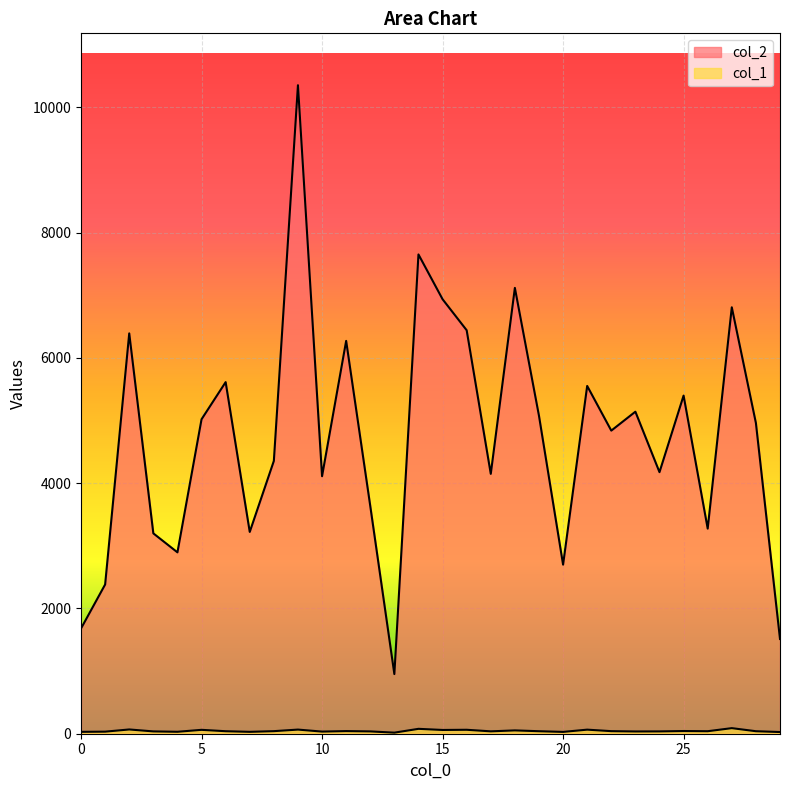

How many data points does each series have?

30